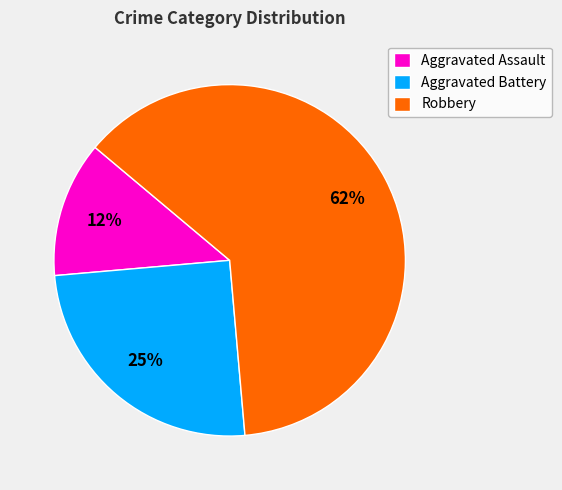

Combined, do Robbery and Aggravated Assault account for over 50%?

Yes